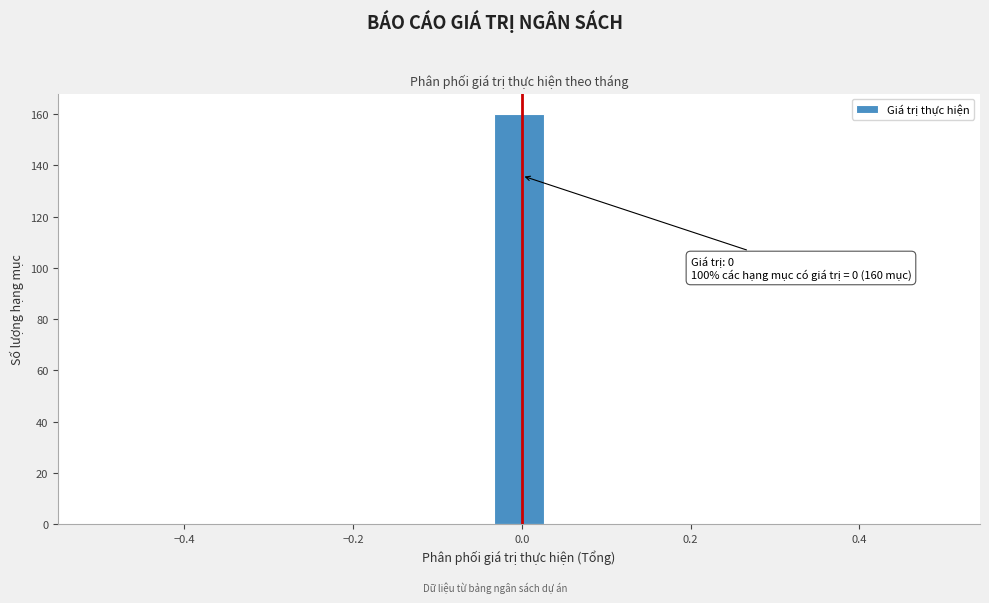

Around what value on the x-axis is the tallest bar? Give the approximate position of its centre, as read against the axis.

0.00